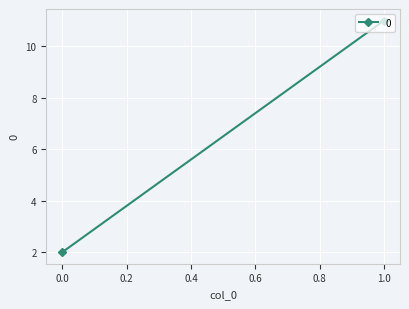

The value at 0 is 3. True or false?

False